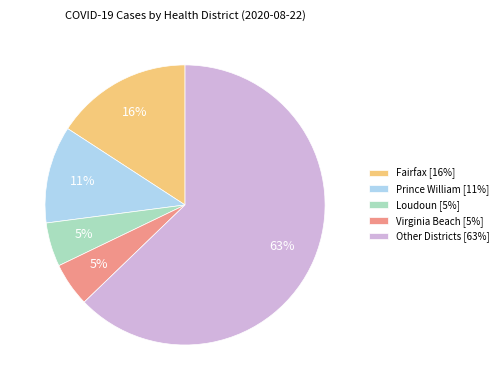

Which category has the biggest portion of the pie?

Other Districts [63%]